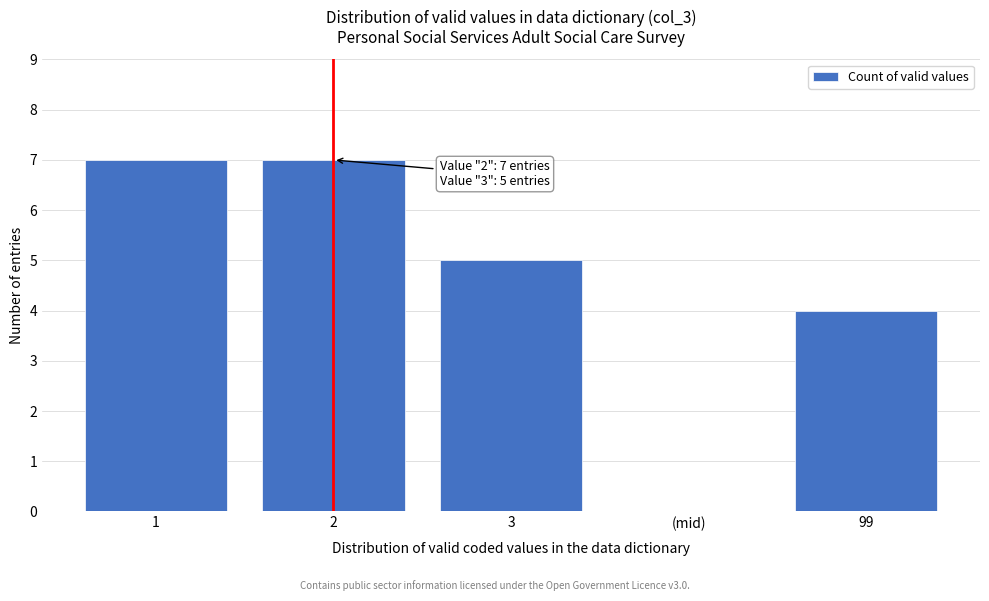

Reading left to right, list all the values displayed in this chart.

1=7	2=7	3=5	(mid)=0	99=4